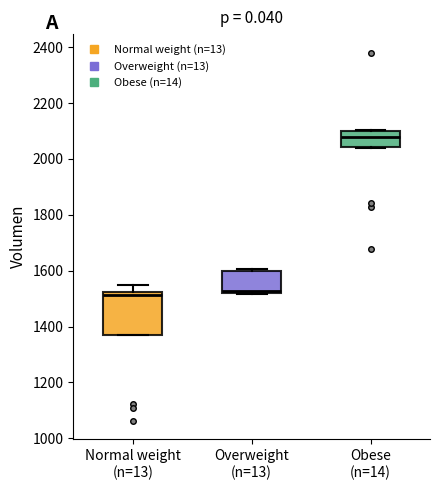

Which box is the tallest, from its lower edge to its upper edge?

Normal weight (n=13)